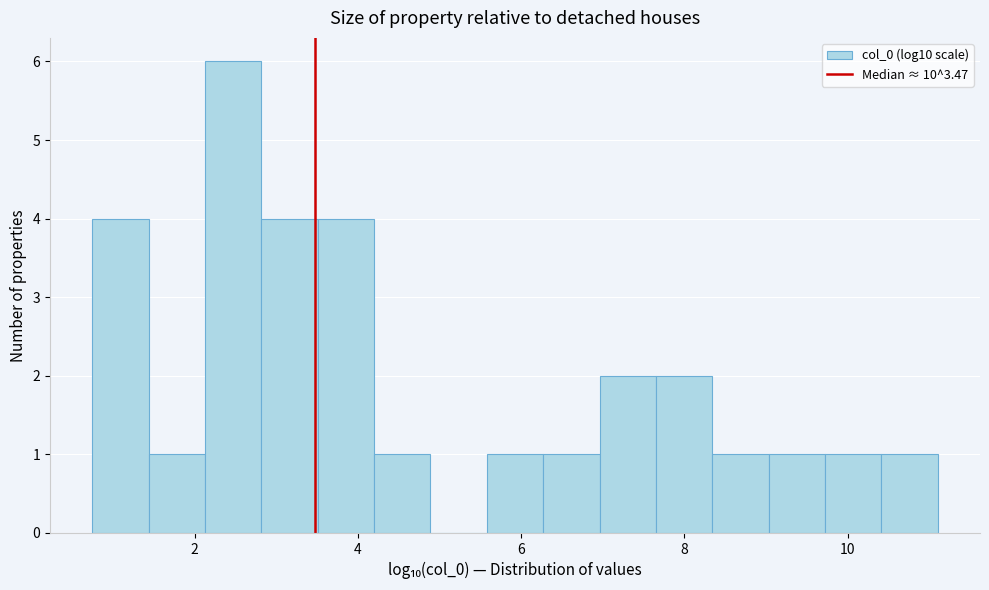

Read against the x-axis, roughly where is the centre of the tallest bar?

2.4